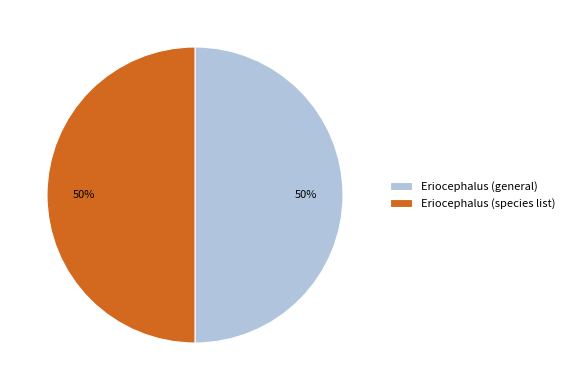

The Eriocephalus (general) slice represents 50% of the pie. True or false?

True